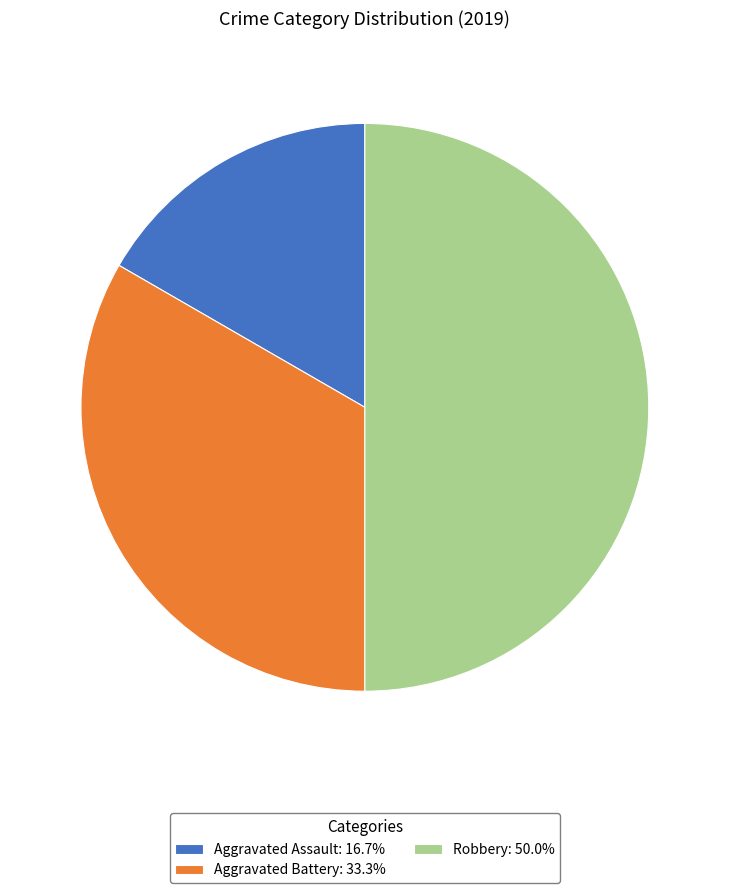

True or false: Aggravated Battery accounts for 15% of the total.

False